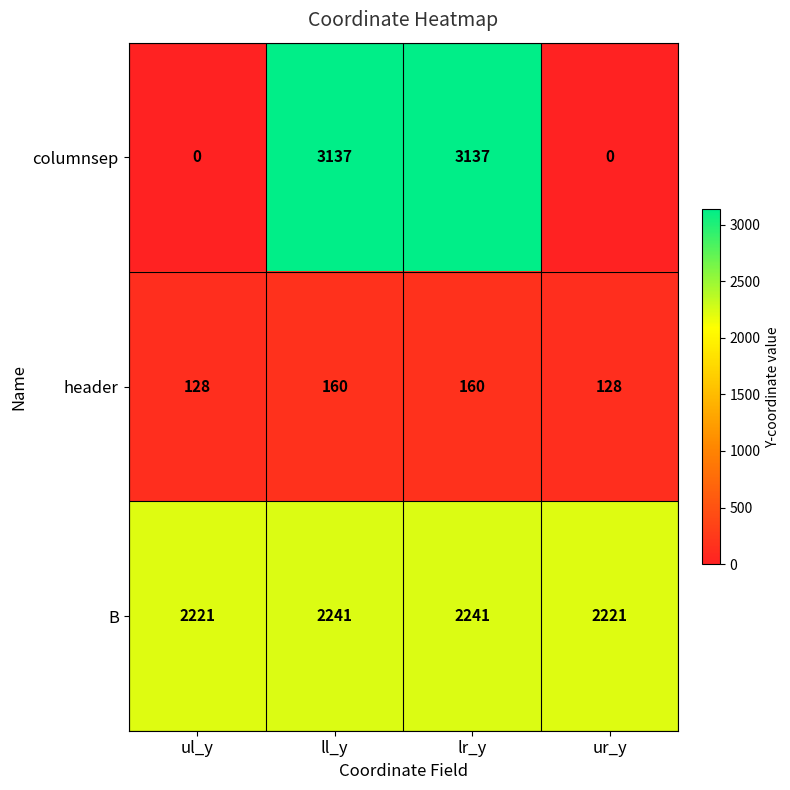

Reading right to left, extract all data points from this chart.

columnsep: ur_y=0	lr_y=3137	ll_y=3137	ul_y=0
header: ur_y=128	lr_y=160	ll_y=160	ul_y=128
B: ur_y=2221	lr_y=2241	ll_y=2241	ul_y=2221